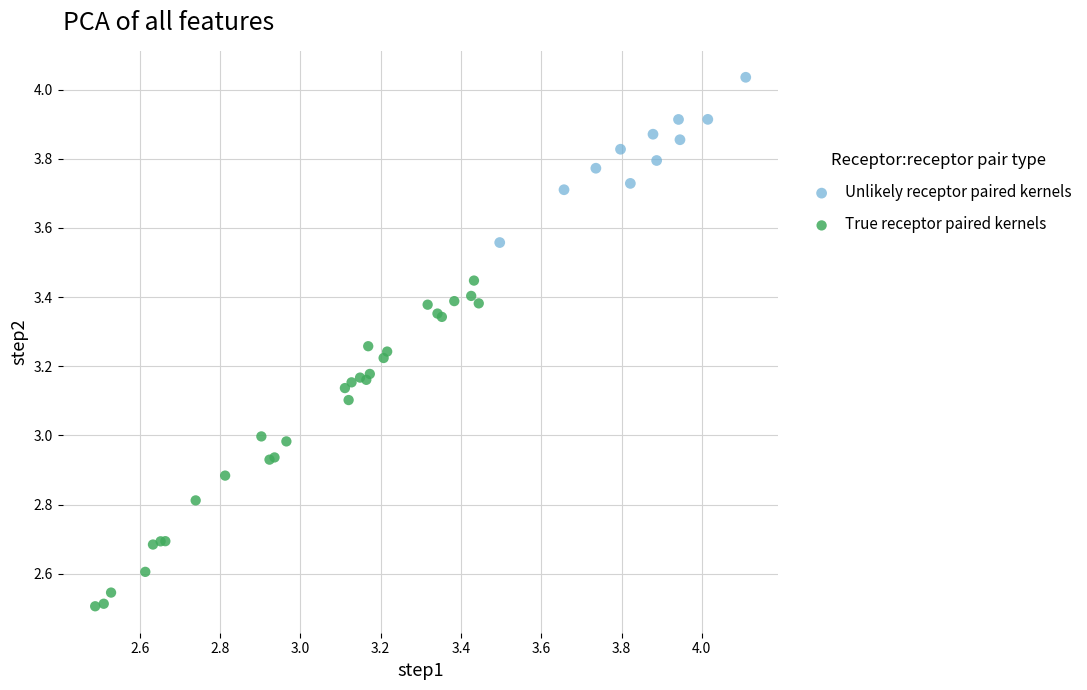

Which series reaches the minimum Y coordinate?

True receptor paired kernels